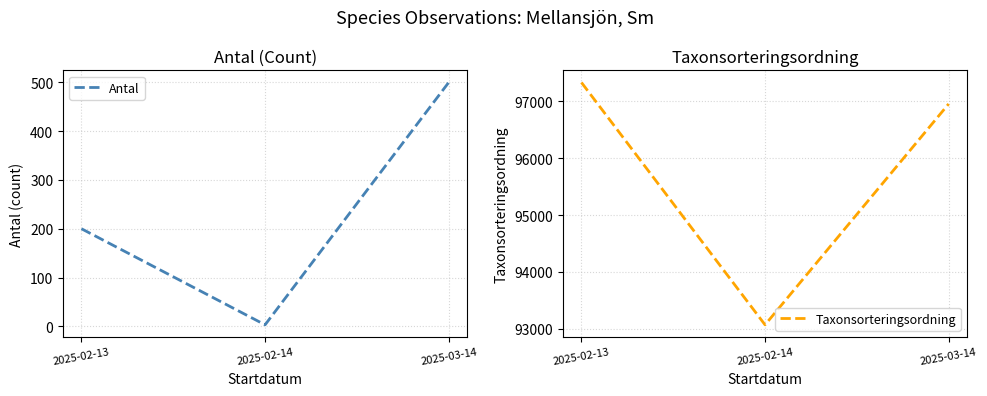

What is the difference between the Antal values at 2025-02-14 and 2025-03-14?

497